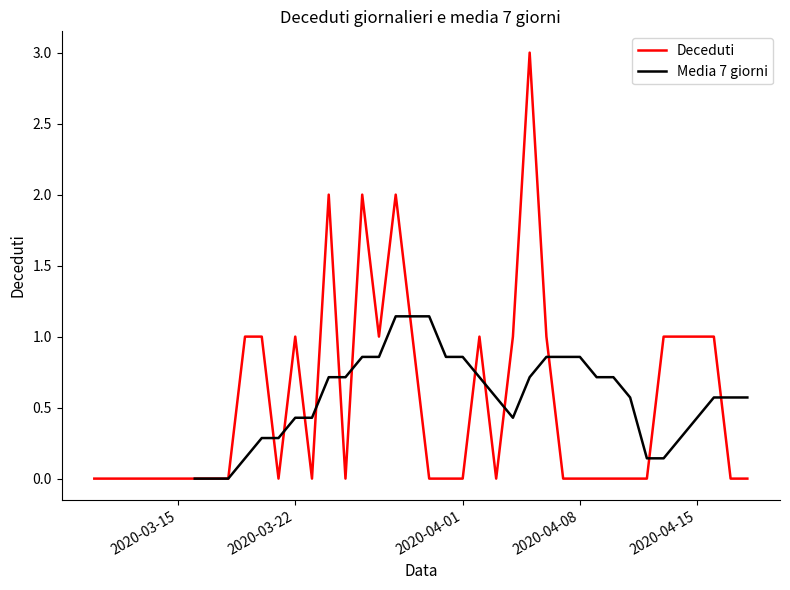

True or false: Media 7 giorni has more than 0 points higher than both neighbors.

False